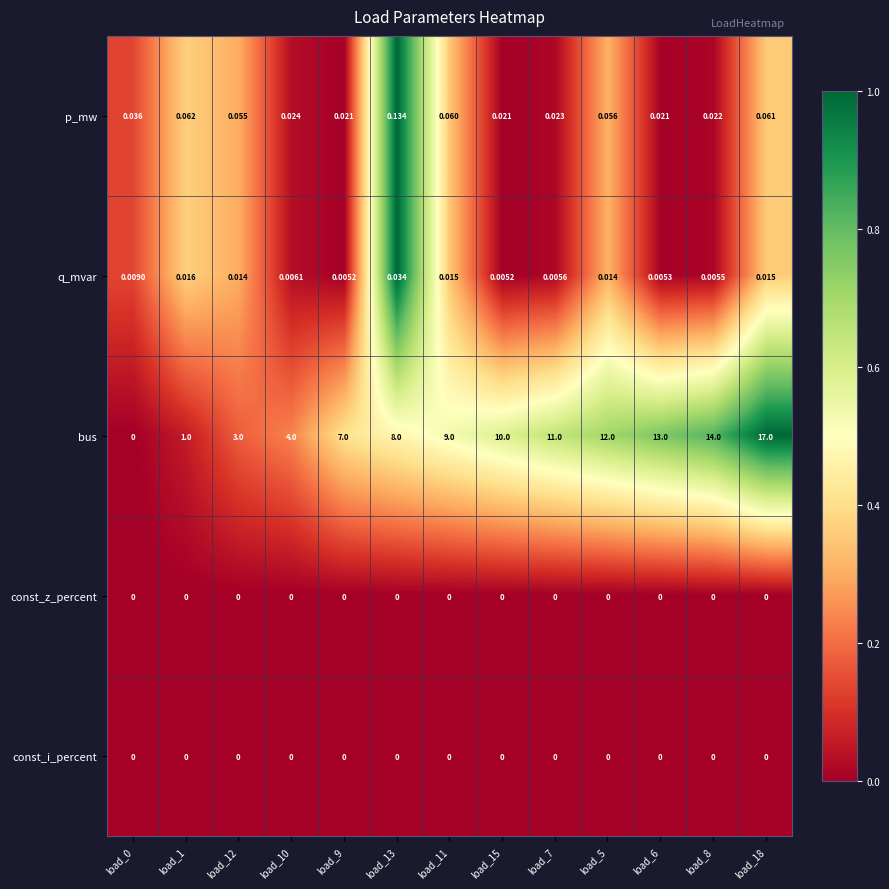

At how many categories does at least one series exceed 0?

13